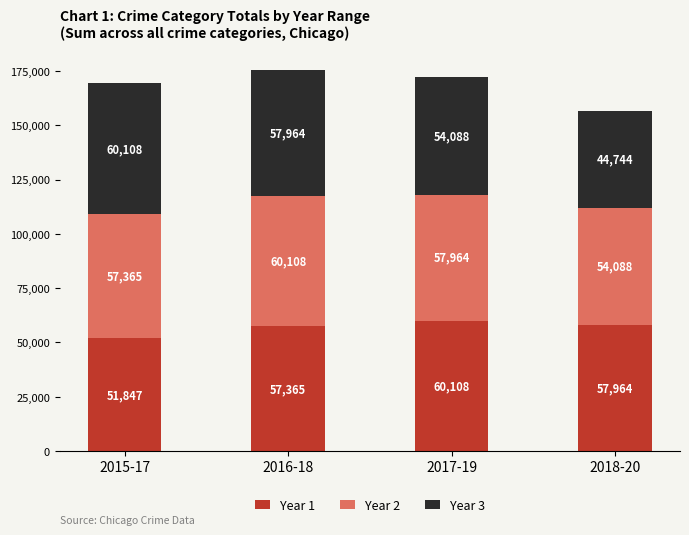

List the labels in order of Year 1 value, largest first.

2017-19, 2018-20, 2016-18, 2015-17